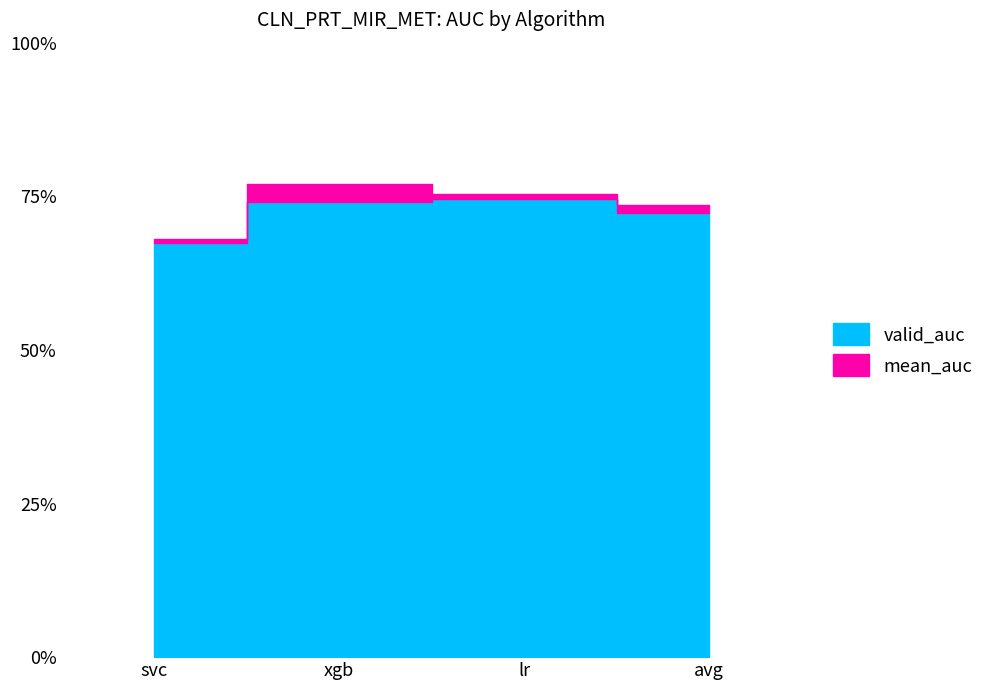

What is the label of the 4th point from the left?

avg